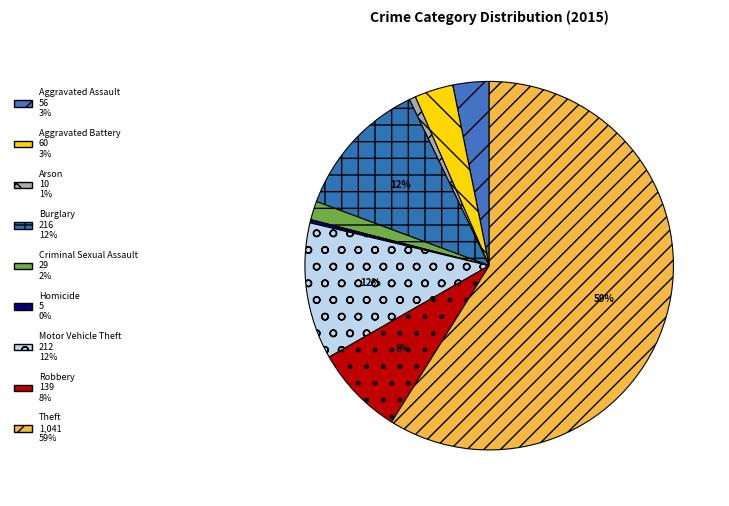

Does Theft account for over 50% of the chart?

Yes